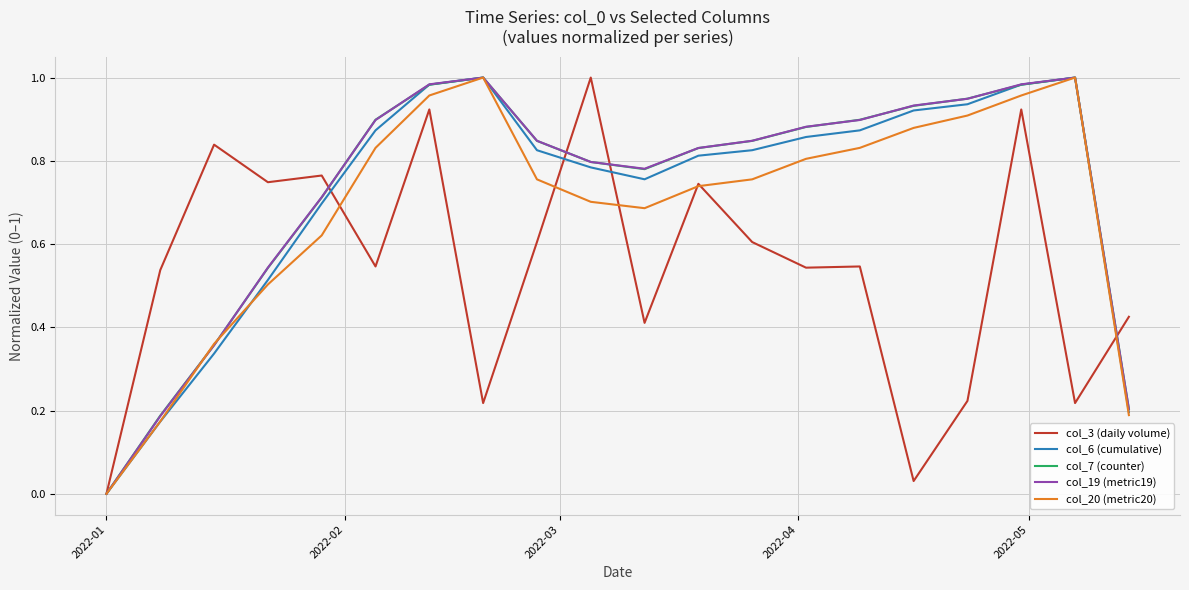

What is the difference between the maximum and second lowest values in the col_20 (metric20) series?

0.8